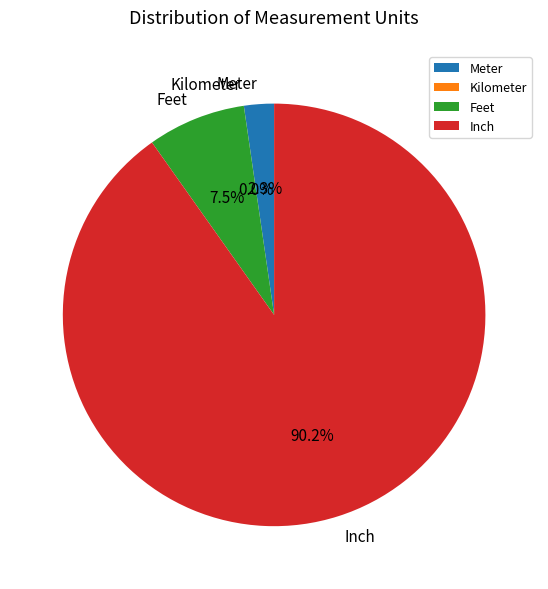

Which category accounts for the majority?

Inch